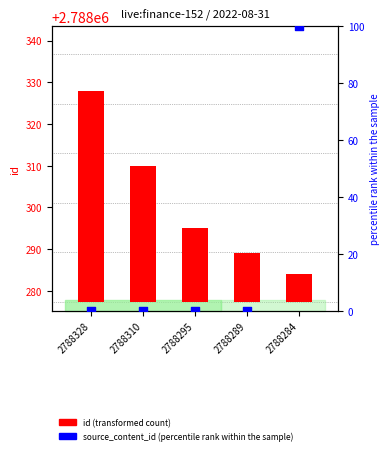

Is the value of id (transformed count) at 2788310 greater than the value of source_content_id (percentile rank within the sample) at 2788310?

Yes